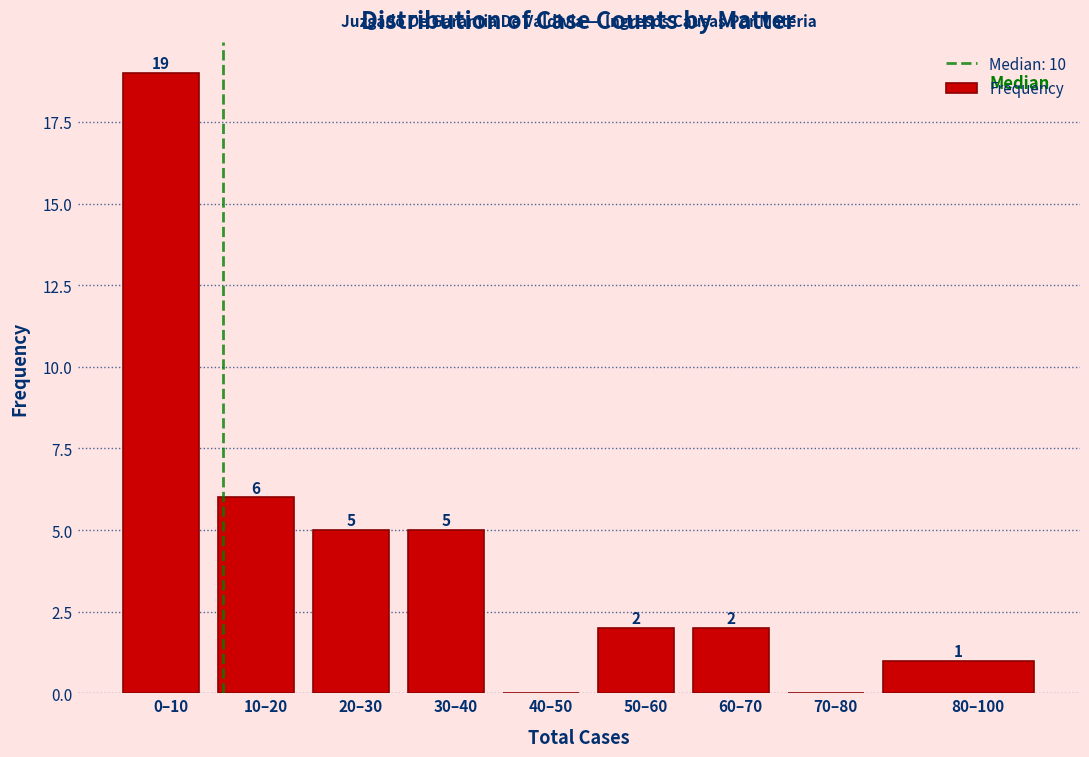

Reading left to right, extract all data points from this chart.

0–10=19	10–20=6	20–30=5	30–40=5	40–50=0	50–60=2	60–70=2	70–80=0	80–100=1